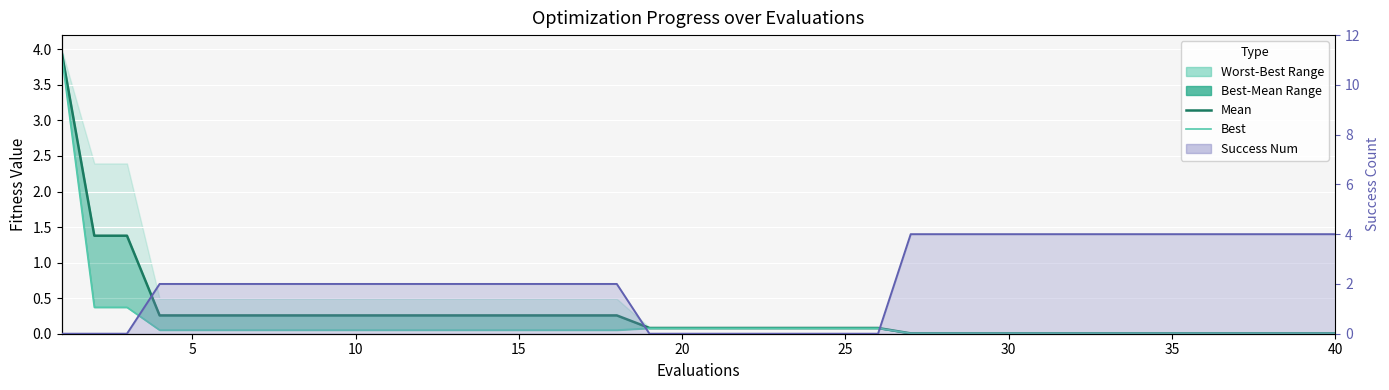

At how many categories does at least one series exceed 1?

32